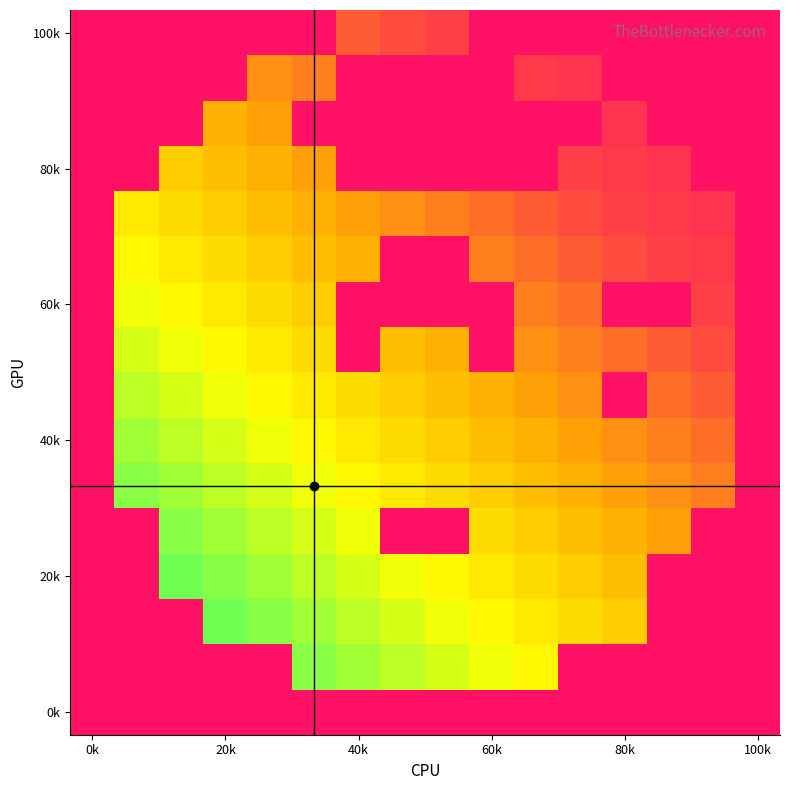

Which label corresponds to the largest value in the chart?

0k